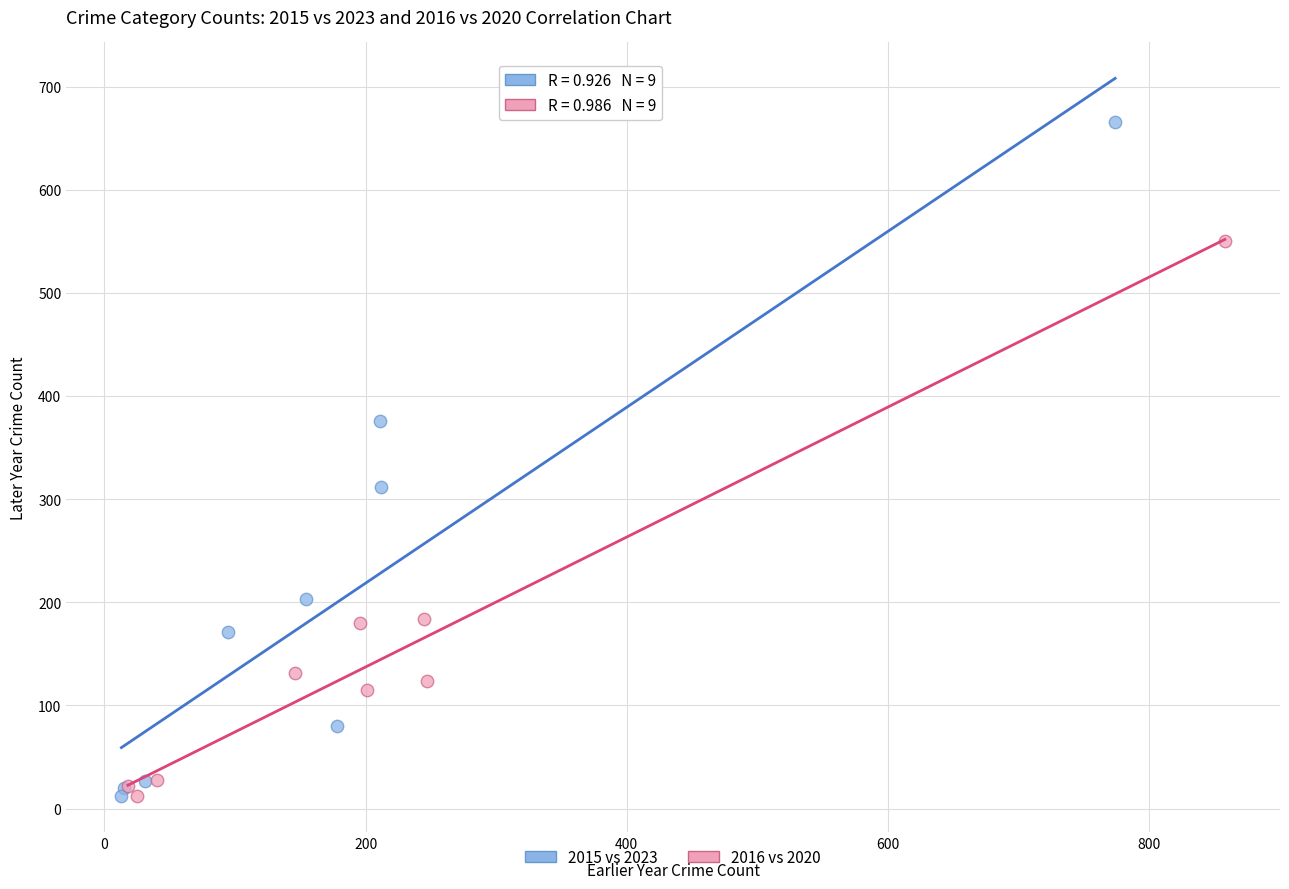

Which series has the largest Y range (max minus min)?

2015 vs 2023